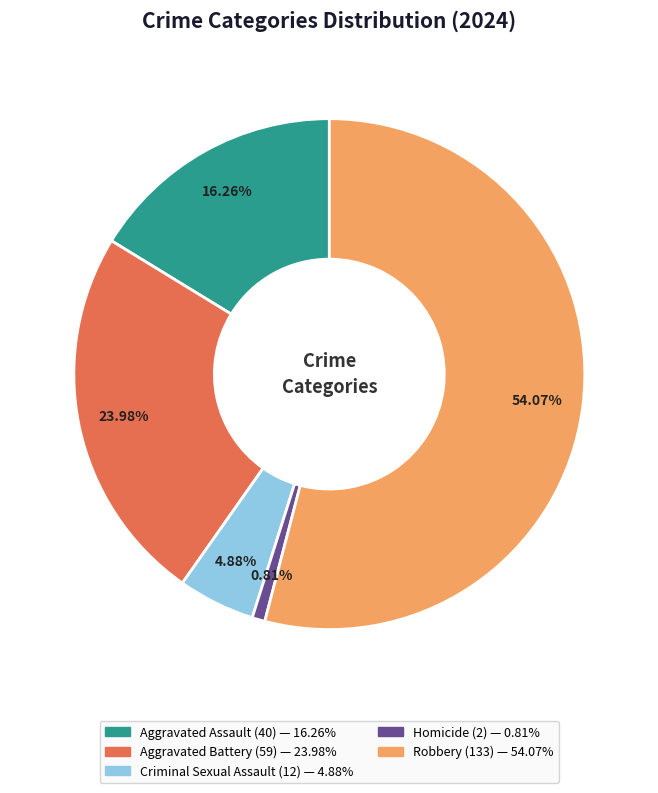

What is the largest slice in the pie chart?

Robbery